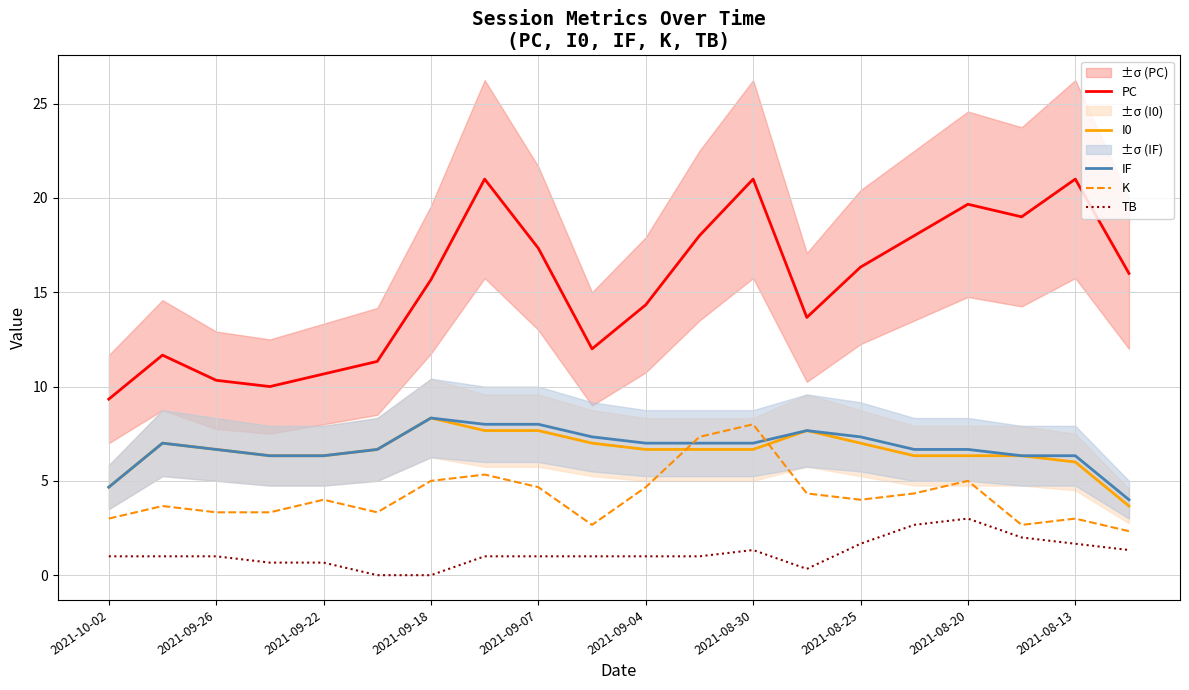

At how many categories does at least one series exceed 4?

20